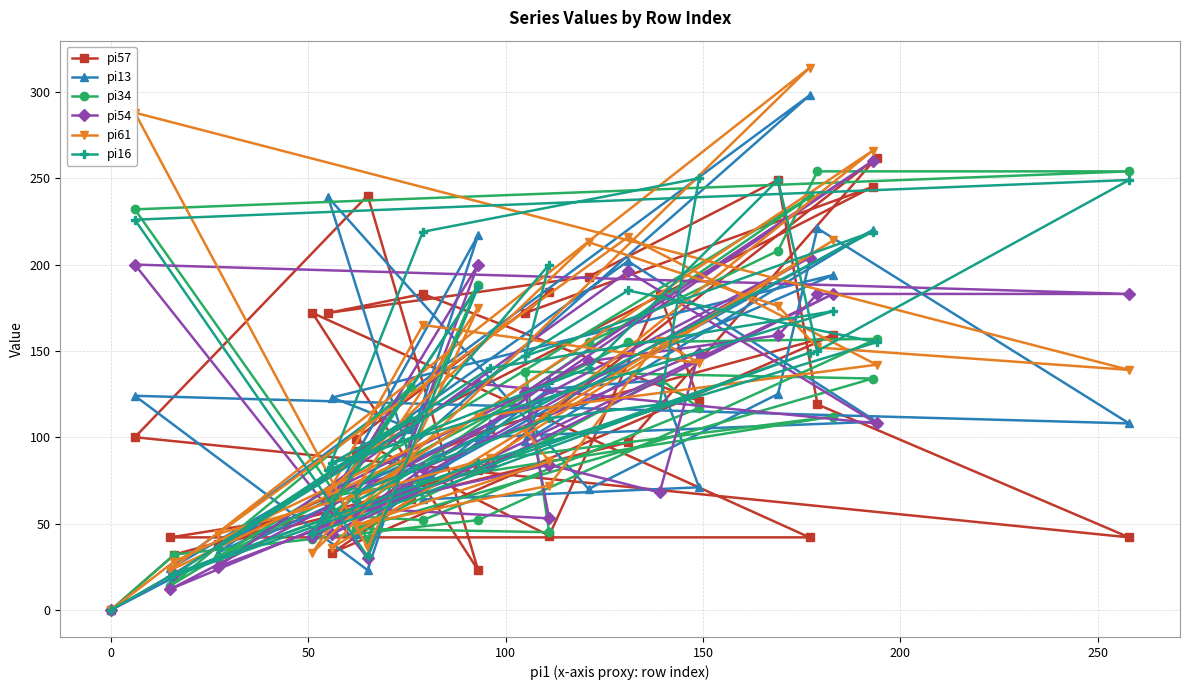

Does the chart have visible grid lines?

Yes